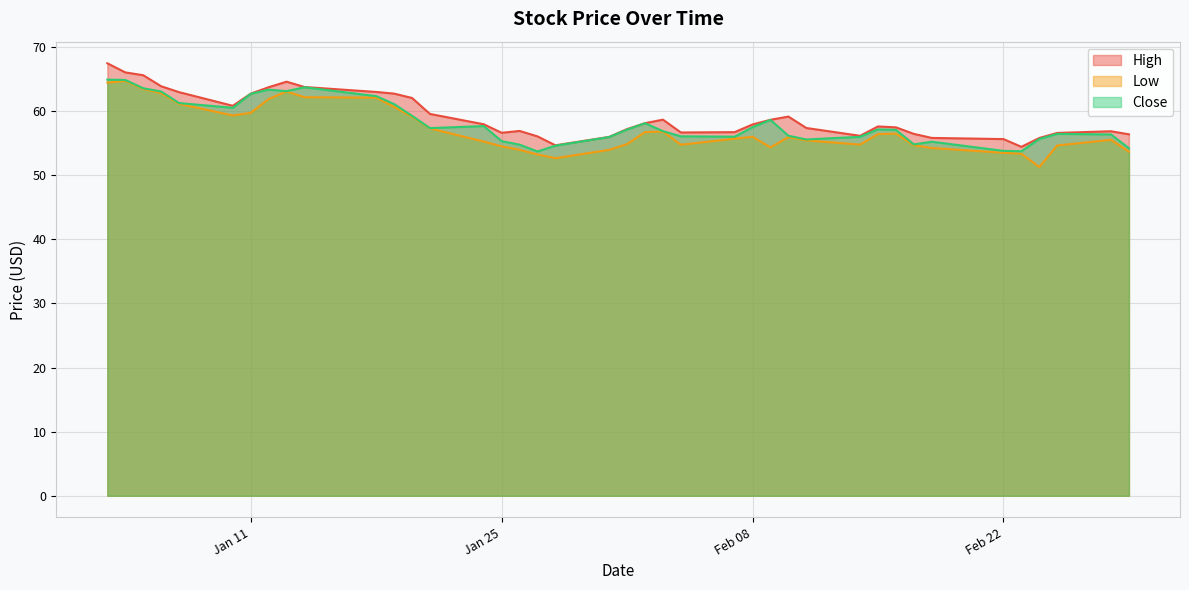

What is the difference between the highest and lowest values at 2022-01-13?

1.5